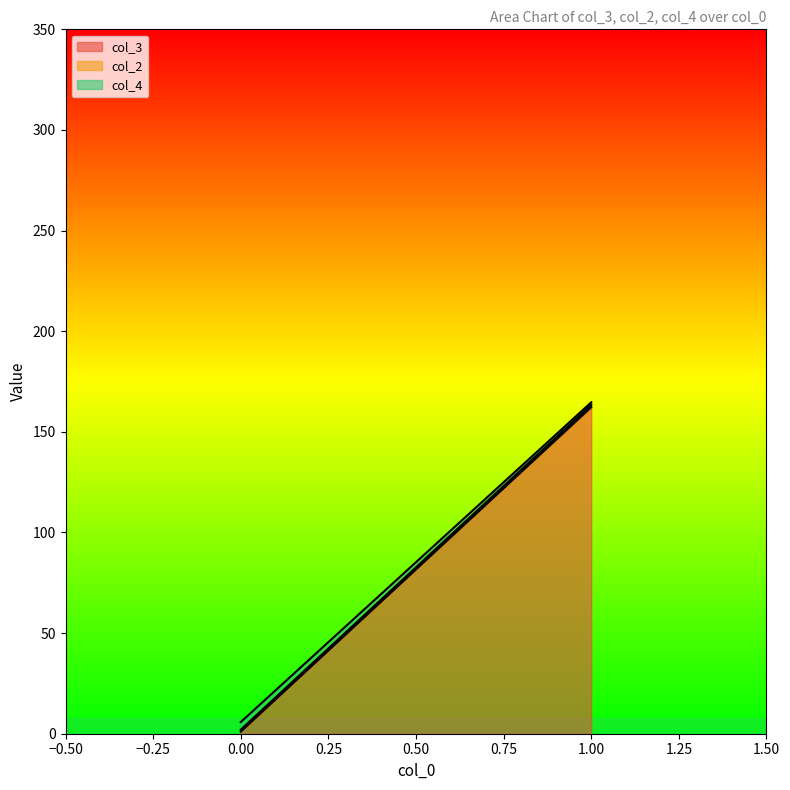

List the labels in order of col_3 value, largest first.

1.00, 0.00